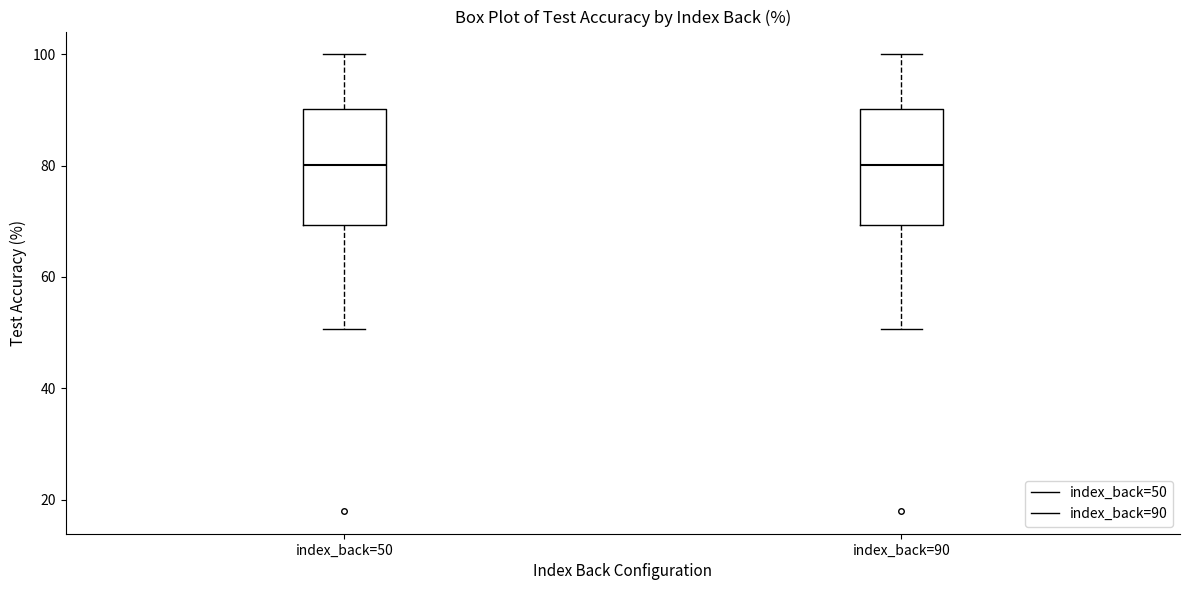

Reading left to right, transcribe this box plot: for each box, give where its median line is, the range the box spans, and where its two whiskers end, as read against the y-axis. The values are not printed on the chart, so give them approximately, as read against the axis.

index_back=50: median 80, box 70 to 90, whiskers 50 to 100
index_back=90: median 80, box 70 to 90, whiskers 50 to 100